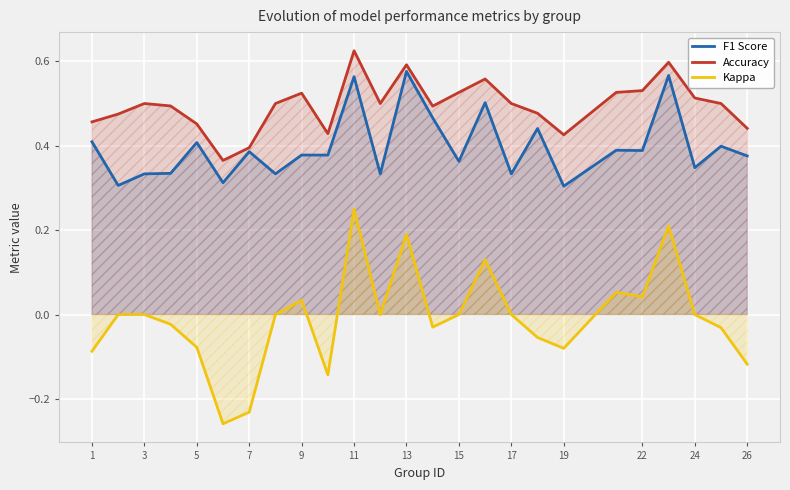

What is the sum of all F1 Score values?

9.9